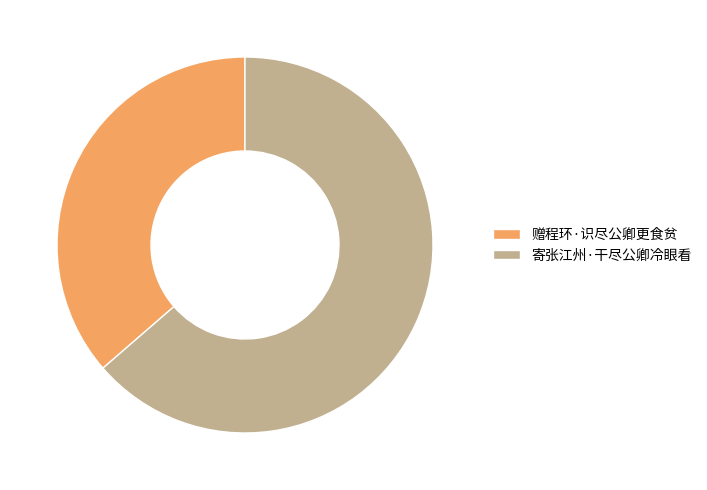

Is it true that 寄张江州·干尽公卿冷眼看 is 64% of the pie?

True